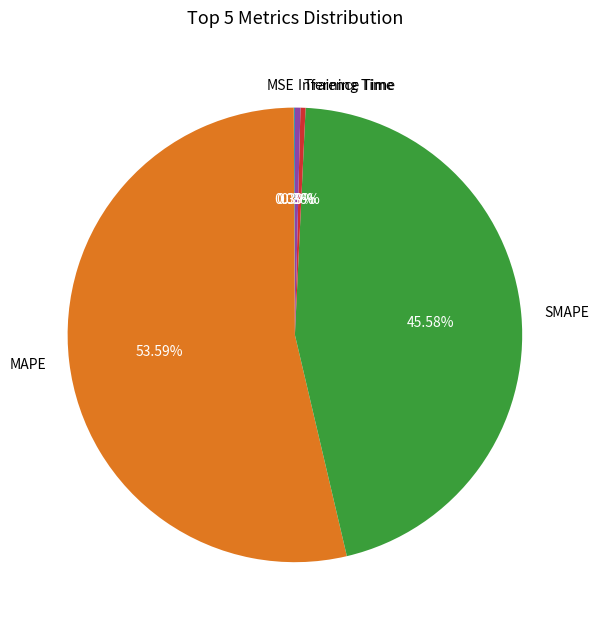

To the nearest percent, what is the combined percentage of MAPE and Training Time?

54%